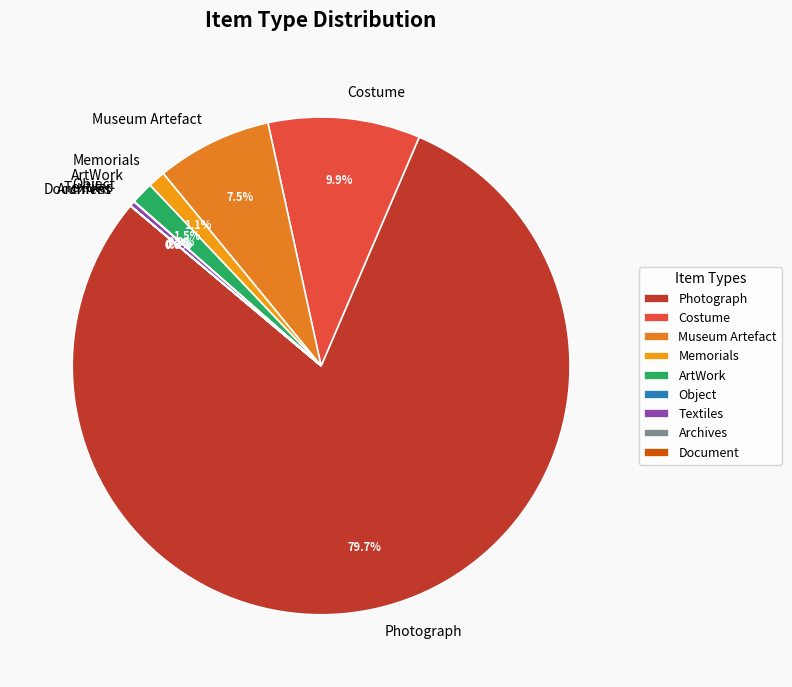

Does Photograph account for over 50% of the chart?

Yes